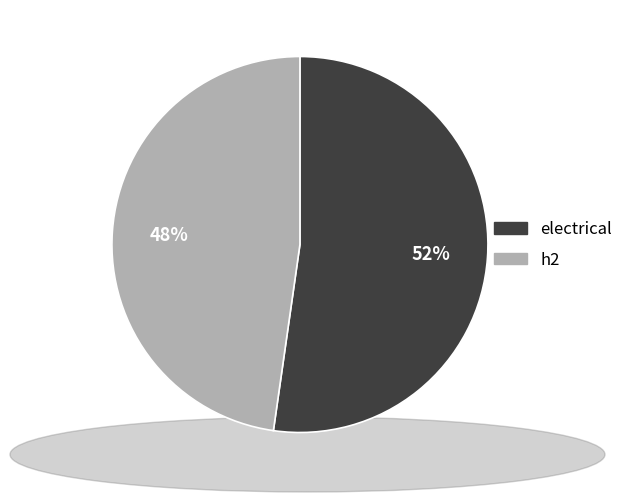

Count the number of slices in the pie.

2